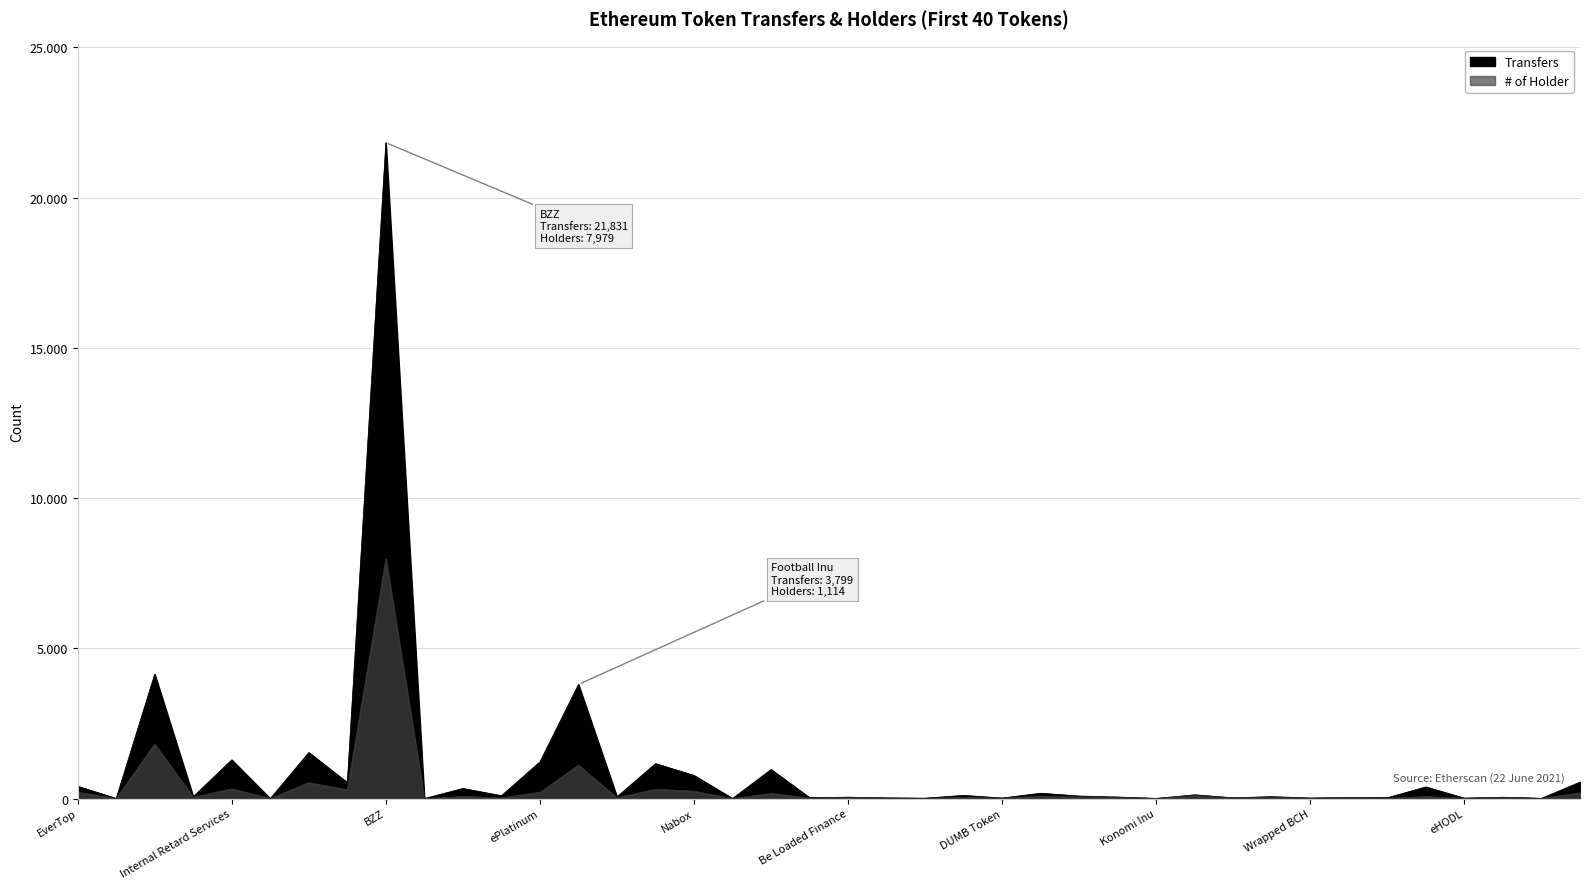

True or false: # of Holder and Transfers intersect in this chart.

False